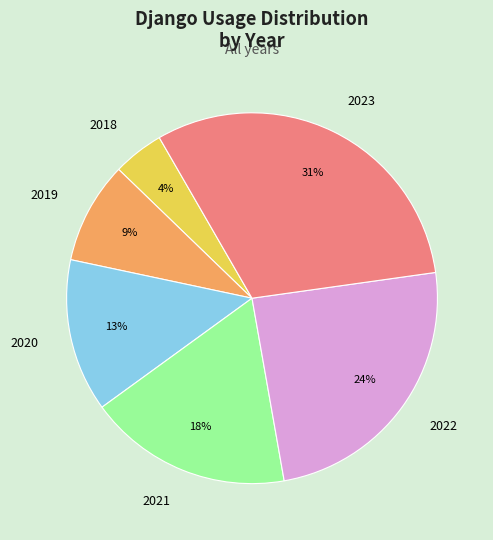

Combined, do 2021 and 2018 account for over 50%?

No